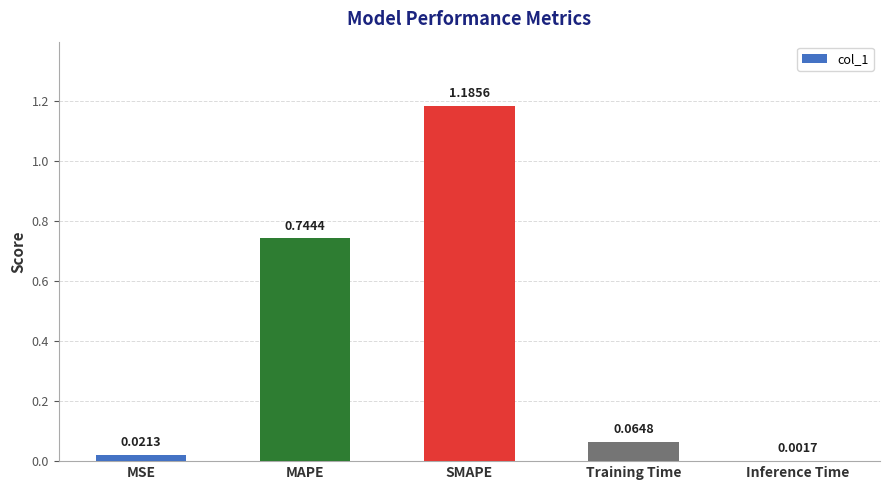

Which has a higher value, Inference Time or Training Time?

Training Time